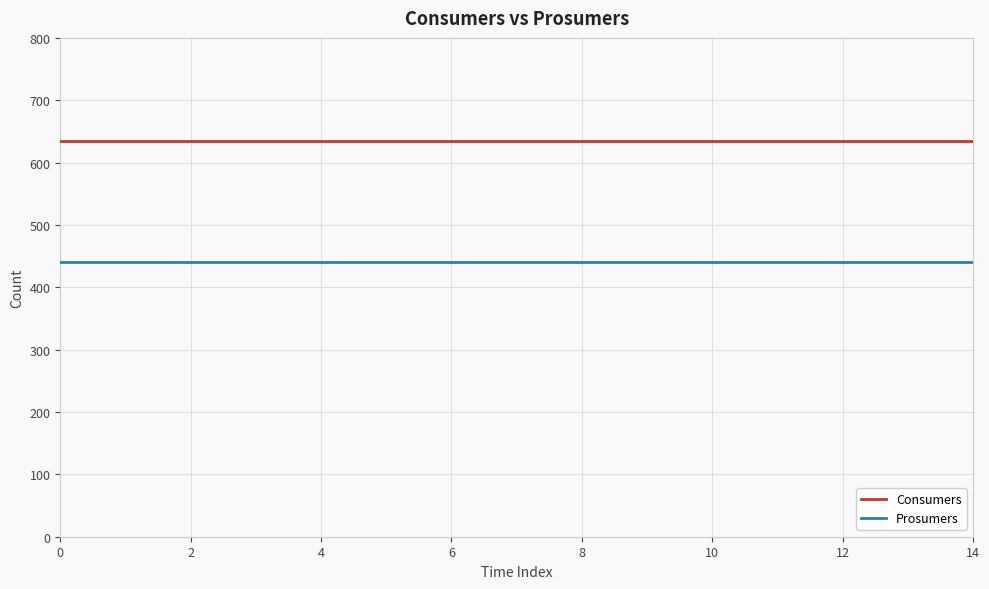

What is the maximum value for Consumers?

635